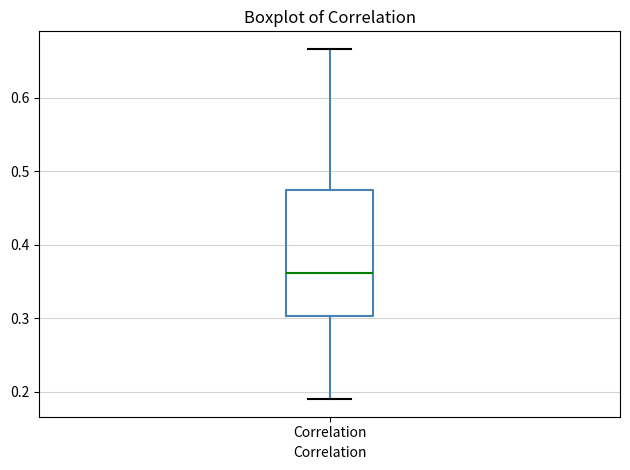

Read this box plot against the y-axis: the position of the median line, the range covered by the box, and the ends of both whiskers. The values are not printed on the chart, so give them approximately, as read against the axis.

median 0.36, box 0.30 to 0.47, whiskers 0.19 to 0.67